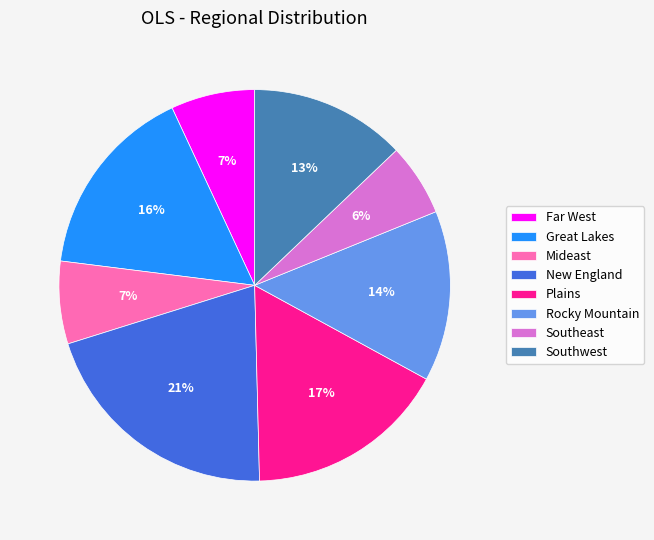

How many segments does this pie chart have?

8